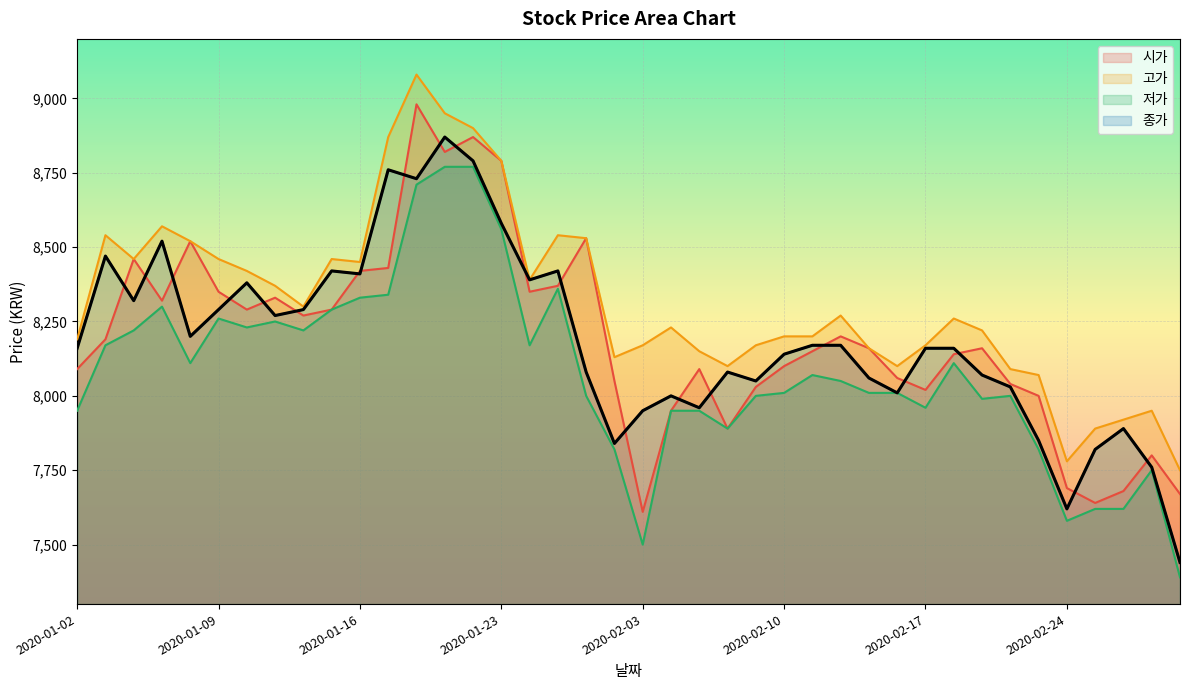

Does the chart display data point markers on the line(s)?

No